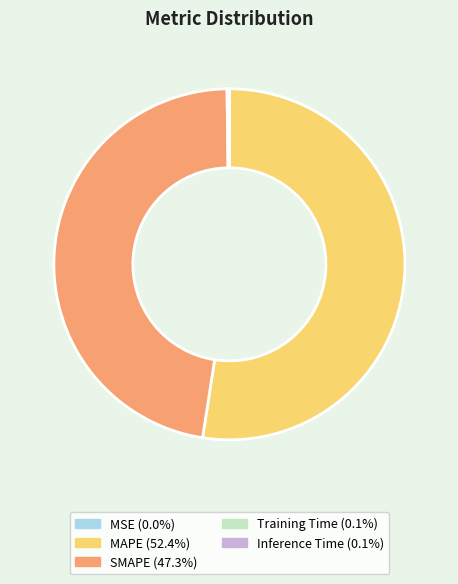

Combined, do SMAPE and MAPE account for over 50%?

Yes